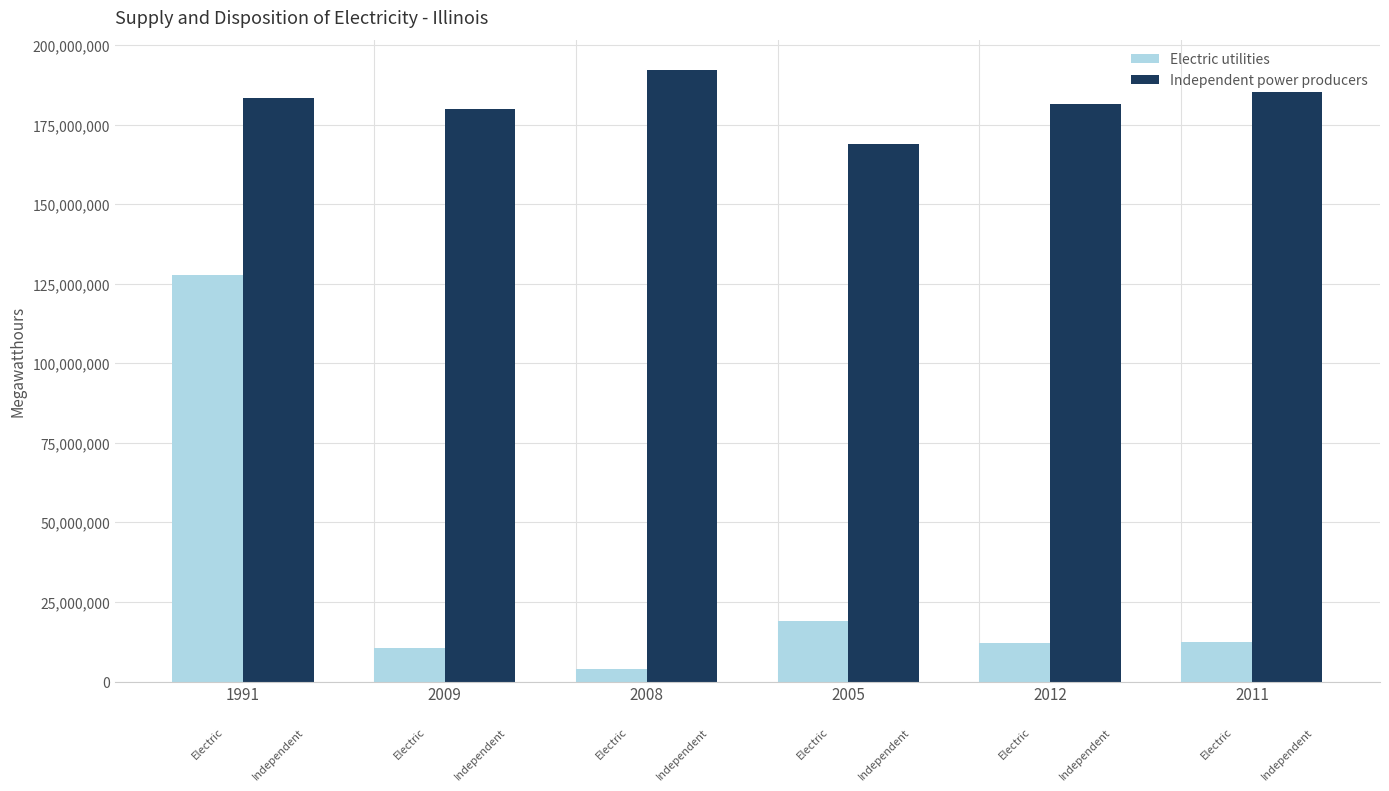

What is the label of the 3rd bar from the left?

2008